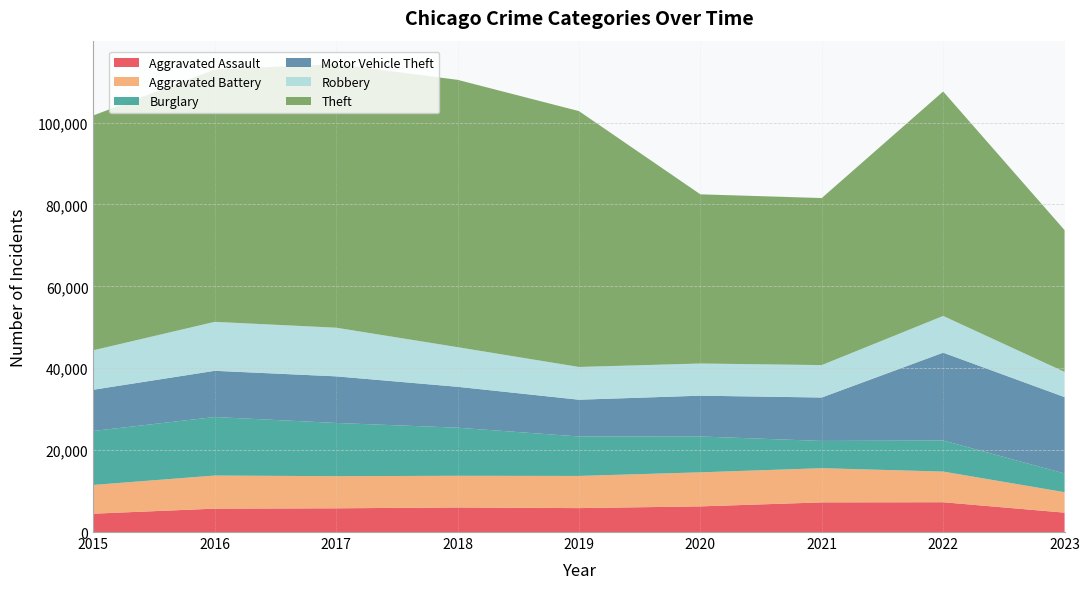

Reading left to right, list all the values displayed in this chart.

Aggravated Assault: 2015=4480	2016=5712	2017=5793	2018=6001	2019=5841	2020=6262	2021=7243	2022=7278	2023=4732
Aggravated Battery: 2015=7018	2016=8086	2017=7845	2018=7734	2019=7857	2020=8320	2021=8346	2022=7487	2023=4998
Burglary: 2015=13184	2016=14289	2017=13001	2018=11747	2019=9638	2020=8757	2021=6659	2022=7592	2023=4566
Motor Vehicle Theft: 2015=10068	2016=11286	2017=11380	2018=9985	2019=8977	2020=9959	2021=10602	2022=21448	2023=18657
Robbery: 2015=9638	2016=11960	2017=11880	2018=9681	2019=7995	2020=7855	2021=7918	2022=8965	2023=6152
Theft: 2015=57350	2016=61621	2017=64386	2018=65286	2019=62491	2020=41321	2021=40798	2022=54819	2023=34627